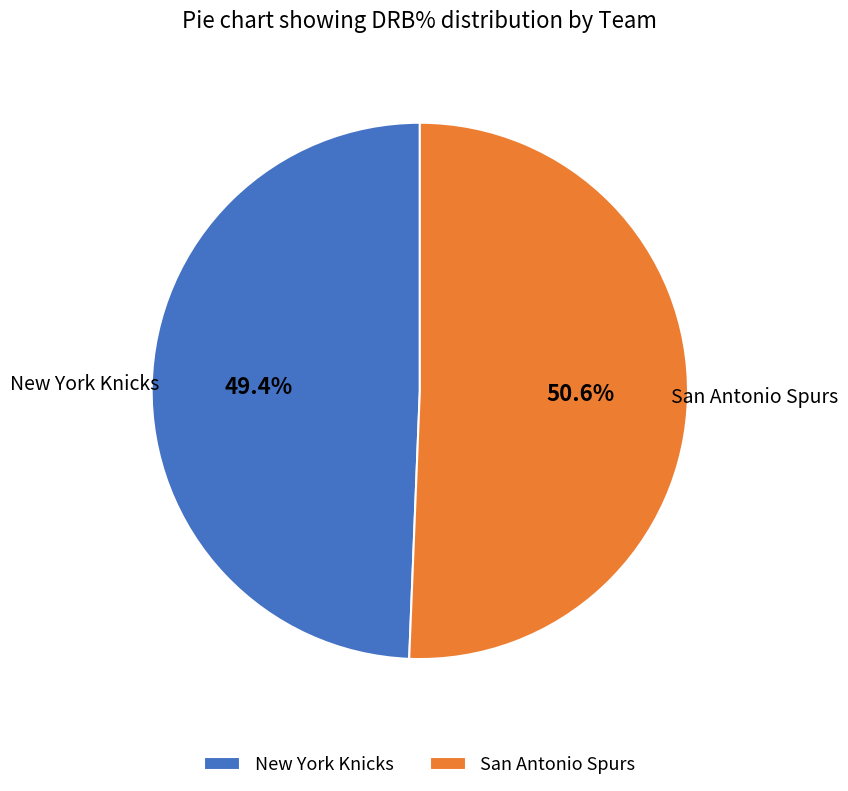

To the nearest percent, what is the combined percentage of New York Knicks and San Antonio Spurs?

100%